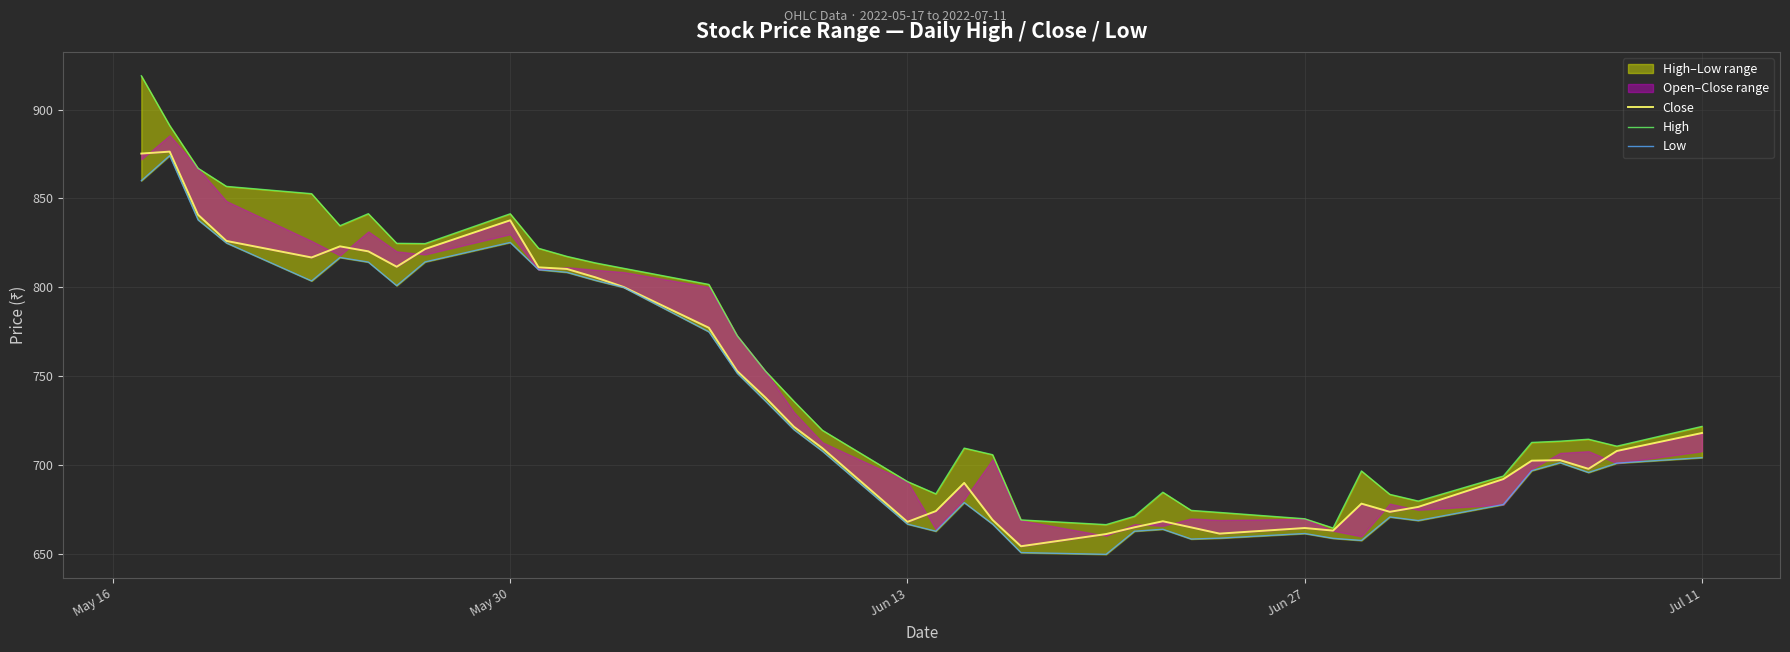

True or false: Low and Close cross at least once.

False